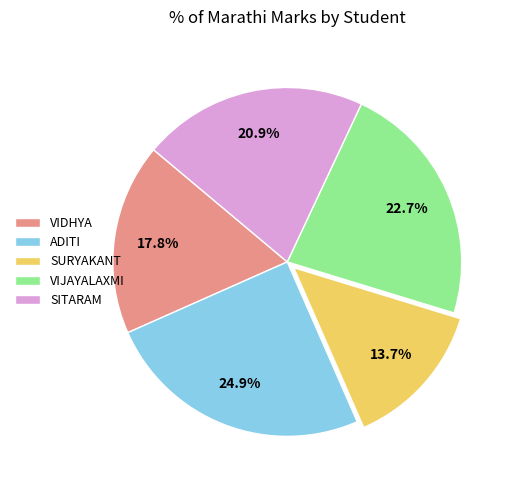

What is the smallest slice in the pie chart?

SURYAKANT